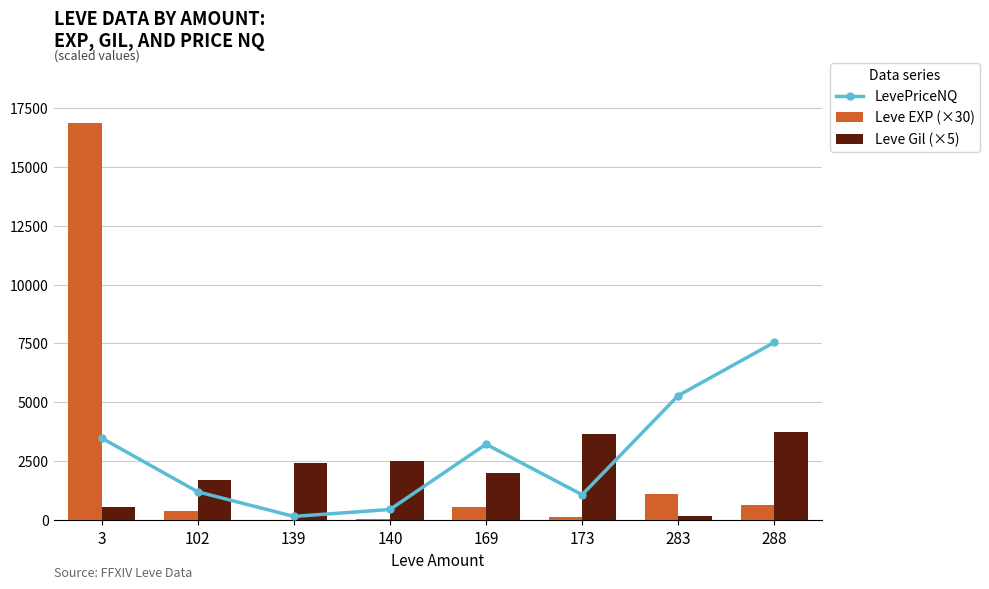

True or false: Leve Gil (×5) has a value of 4873.2 at 173.

False